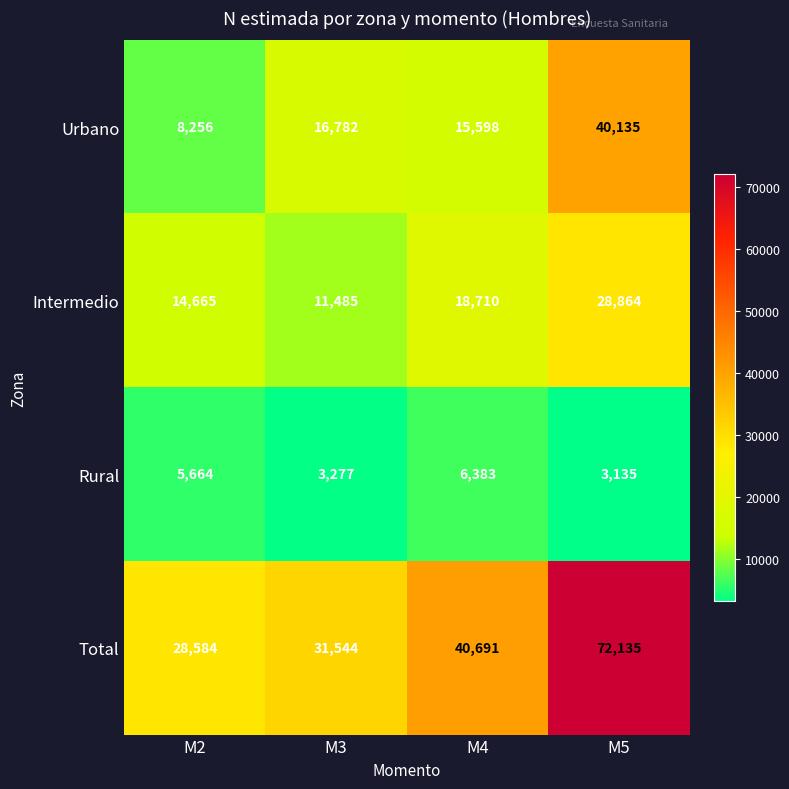

What is the difference between the maximum and minimum values in the Rural series?

3248